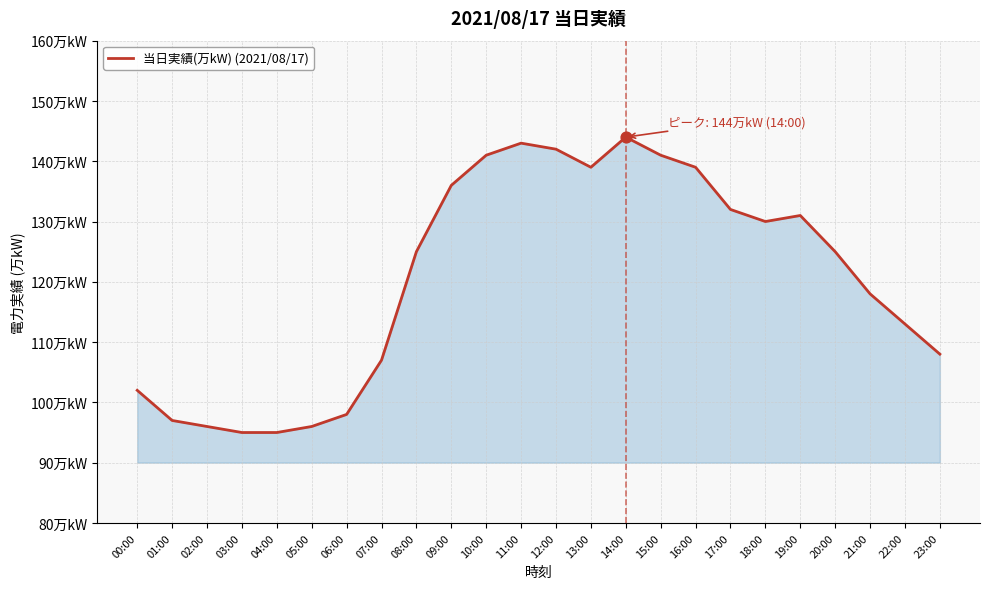

Which has a higher value, 09:00 or 19:00?

09:00